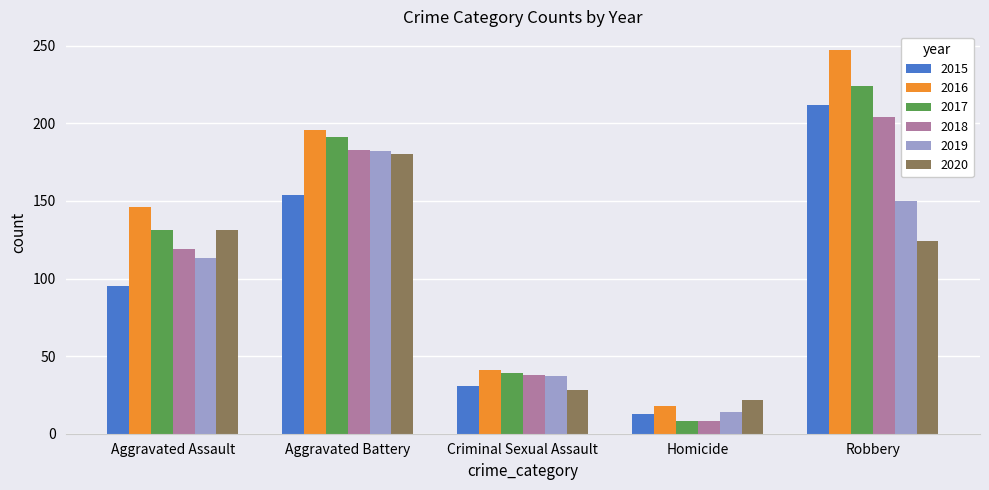

What are all the series names shown in the legend?

2015, 2016, 2017, 2018, 2019, 2020